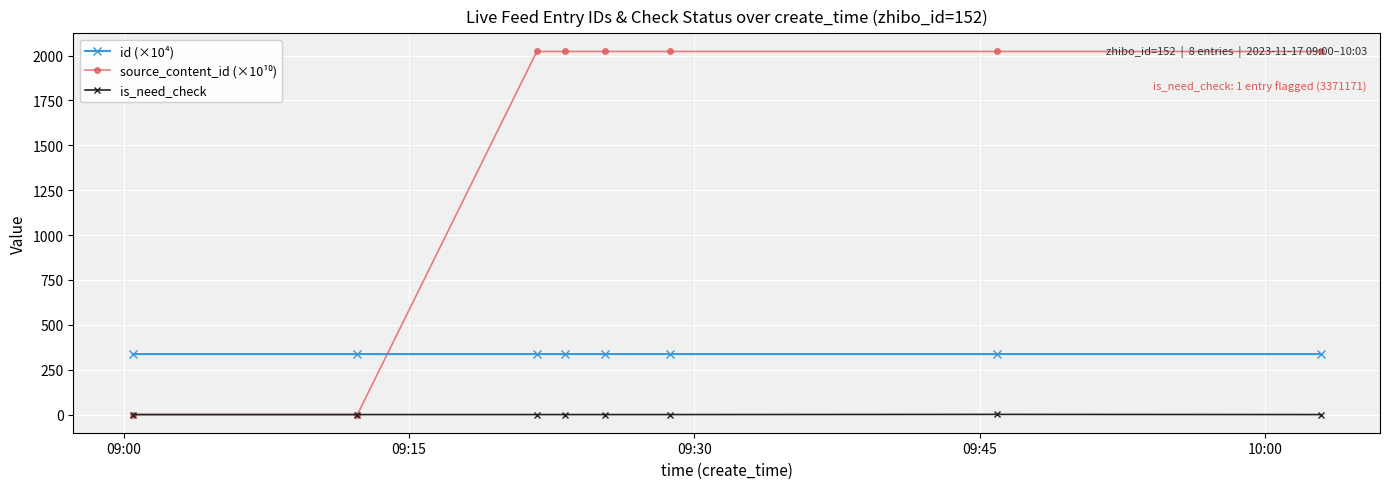

Is this an area chart (filled region under the line)?

No